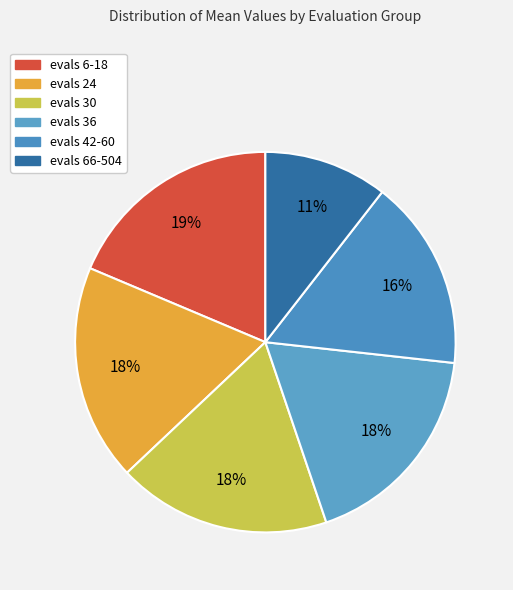

What is the smallest slice in the pie chart?

evals 66-504